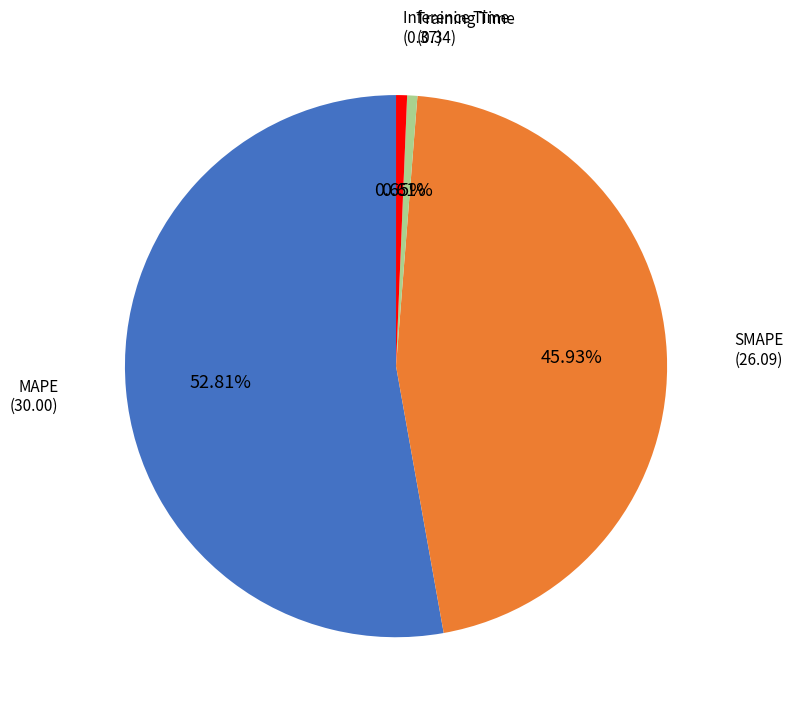

How many segments does this pie chart have?

4